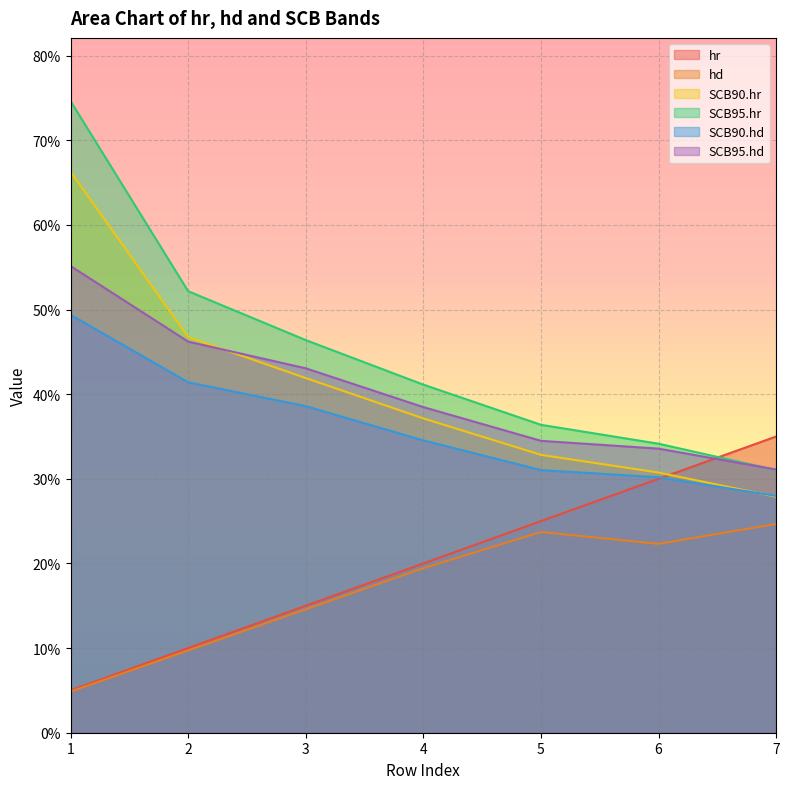

At how many categories does at least one series exceed 0?

7